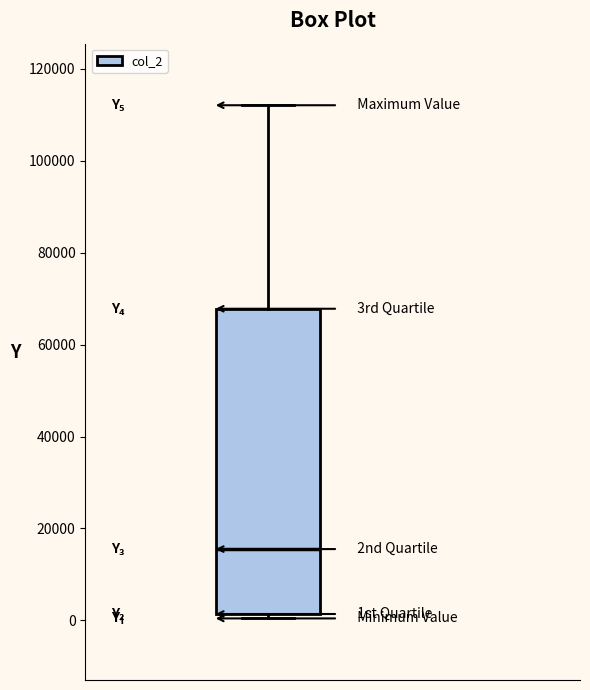

Where is the upper edge of the box on the y-axis? The values are not printed on the chart, so give them approximately, as read against the axis.

68000